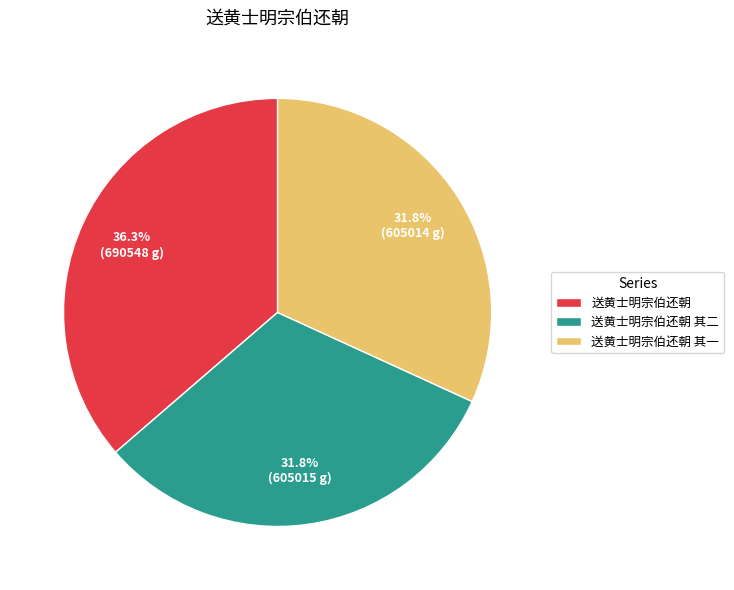

How many segments does this pie chart have?

3